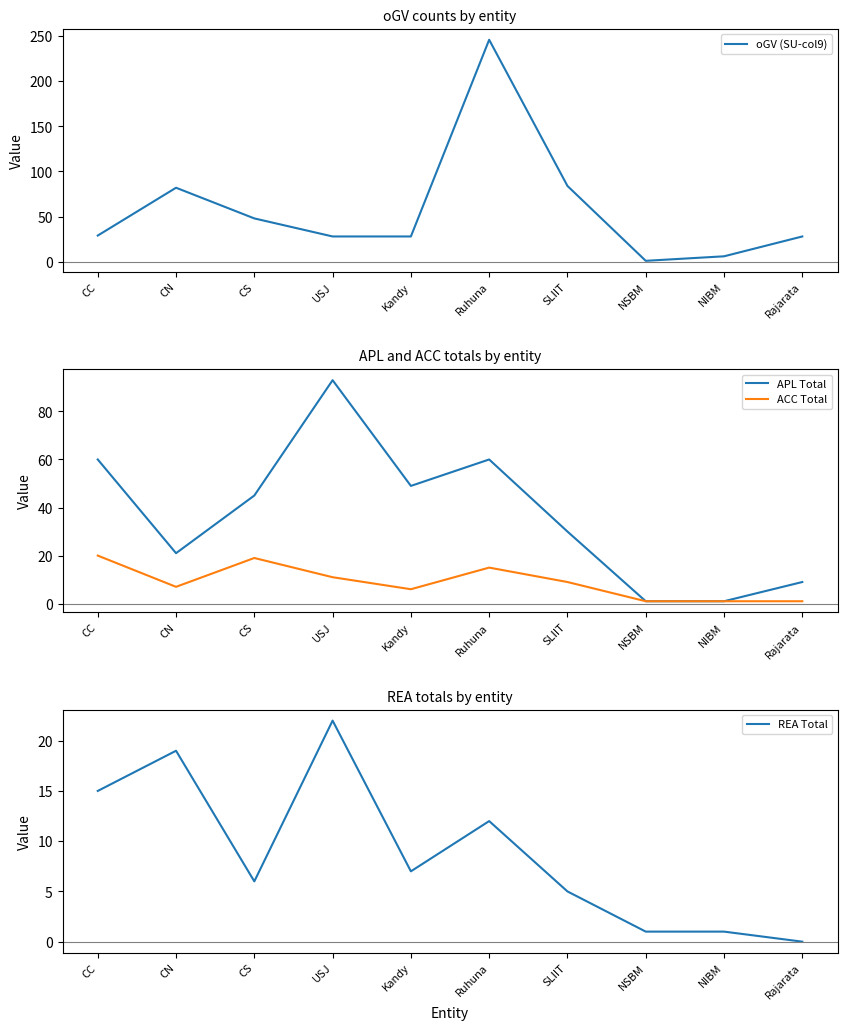

What position from the right is Ruhuna?

5